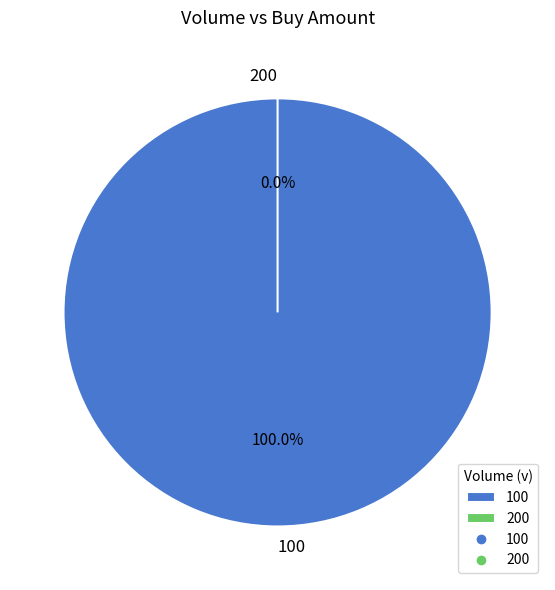

Is there a majority slice in this chart?

Yes